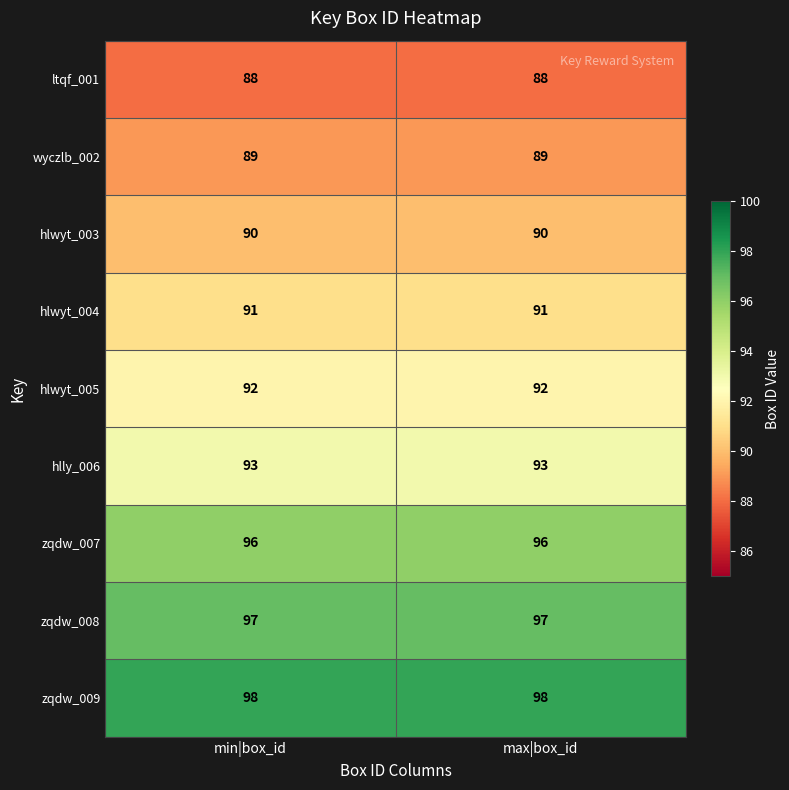

At how many categories does at least one series exceed 91?

2